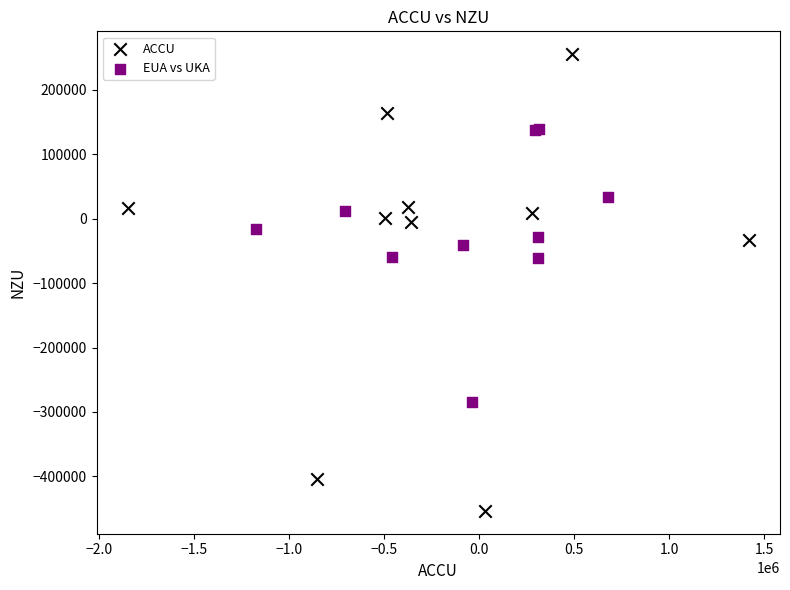

Which series contains the highest Y value?

ACCU